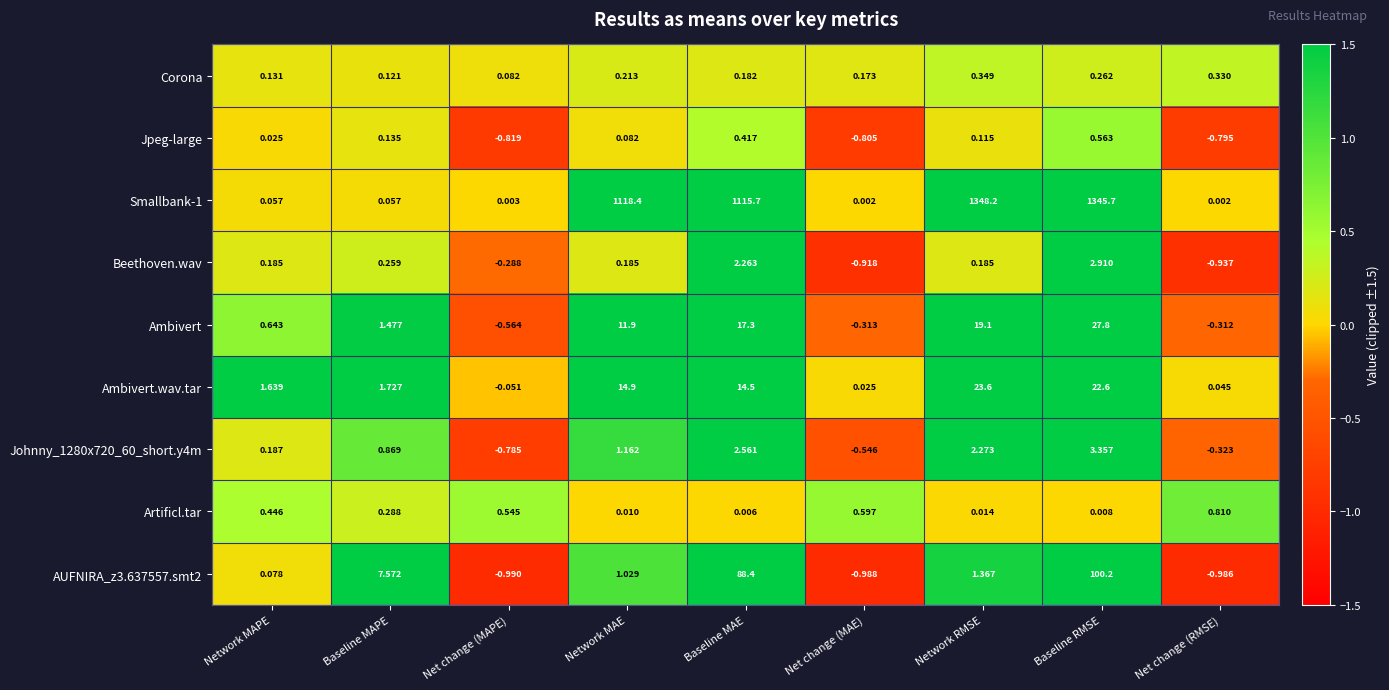

At which category is the sum across all series the highest?

Baseline RMSE